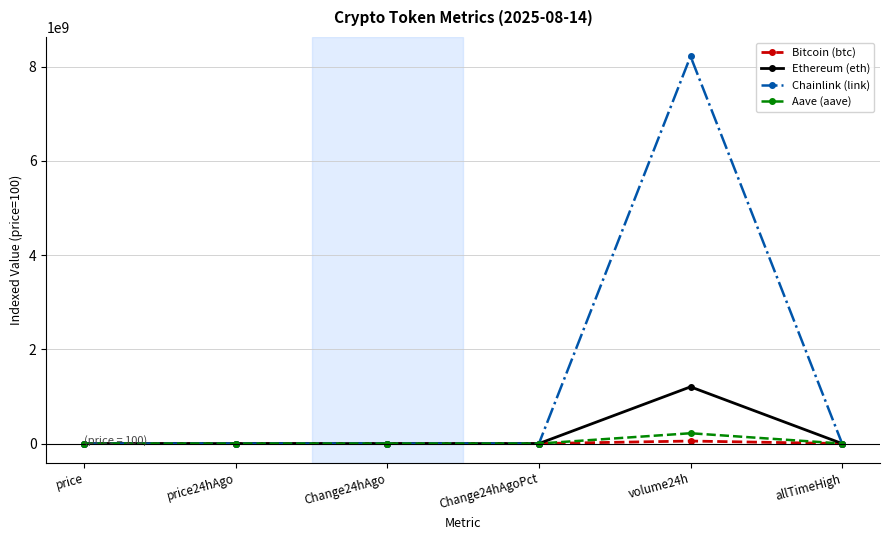

What is the difference between the maximum and minimum values in the Aave (aave) series?

219042551.9